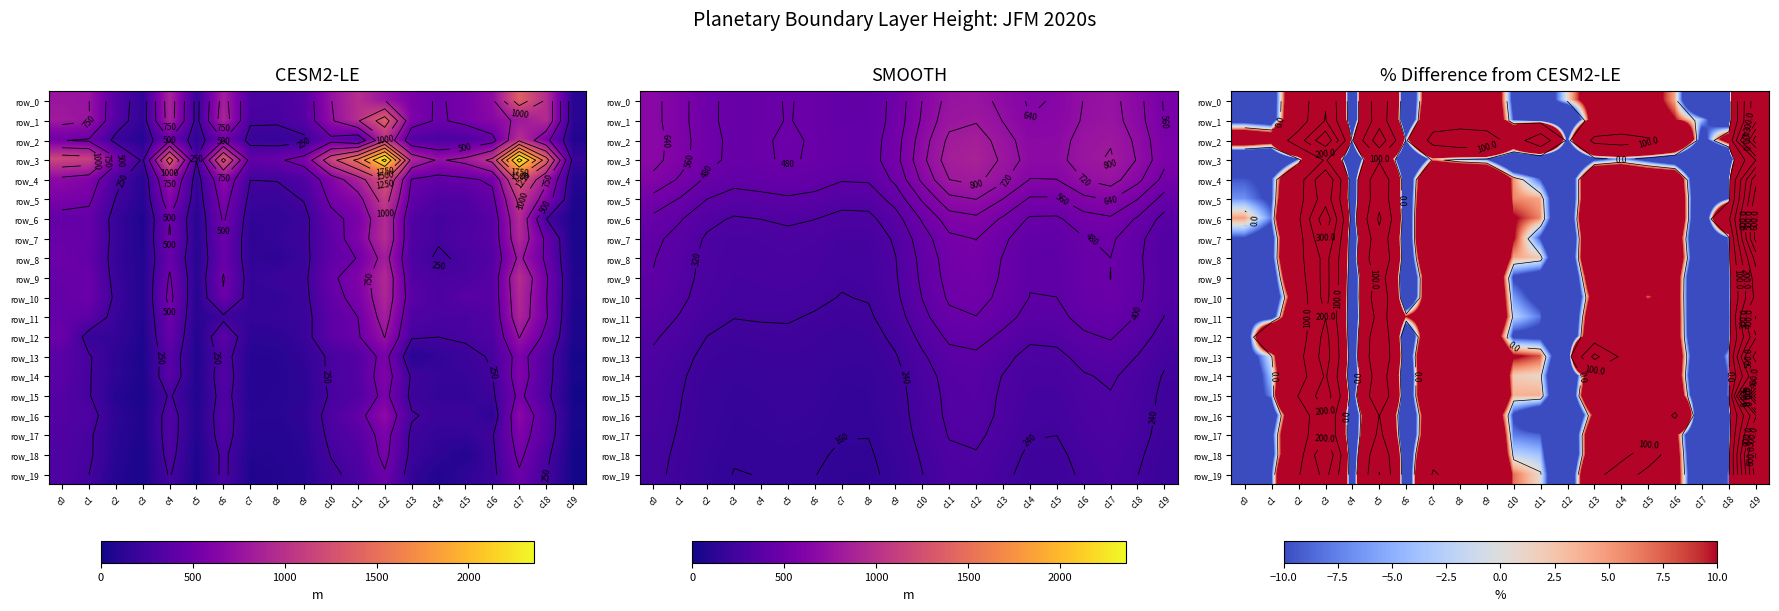

Reading right to left, transcribe all the data shown in this chart.

row_0: 372.6	-29.9	-45.7	4.3	17.1	31.1	21.3	0.5	-23.2	-13.5	39.7	49.7	44.1	-44.7	162.7	-47.2	194.2	41.1	-21.9	-14.5
row_1: 380.1	-29.3	-3.8	10.5	20.0	35.4	23.2	-42.7	-20.8	-9.4	43.8	58.3	60.6	-47.8	156.7	-46.4	205.6	47.2	-22.3	-17.9
row_2: 666.1	23.8	-18.9	79.1	113.3	131.7	120.0	-13.5	165.4	54.9	154.7	159.2	129.7	-5.2	267.6	-4.4	386.2	152.1	25.4	32.8
row_3: 200.7	-47.9	-65.6	-26.9	-15.5	-5.8	-15.0	-62.5	-45.9	-40.1	-9.3	-5.8	3.9	-64.4	90.3	-66.0	109.4	-9.9	-47.8	-43.0
row_4: 474.2	-16.7	-43.8	35.5	38.2	49.4	51.8	-35.8	-9.9	5.4	52.5	60.2	61.2	-36.0	175.0	-43.8	294.6	53.0	-11.5	-9.5
row_5: 548.4	-11.3	-39.1	39.4	64.0	71.9	50.9	-35.5	4.3	5.9	66.4	80.1	72.1	-36.2	171.5	-41.3	258.5	66.0	-11.4	-6.7
row_6: 614.7	84.9	-42.7	42.3	58.8	79.7	66.0	-34.8	5.9	10.9	83.4	90.6	87.8	-38.8	215.8	-35.0	372.0	86.2	-7.6	4.8
row_7: 630.3	-7.5	-46.4	30.8	29.1	61.4	55.0	-42.0	-10.0	11.1	54.0	55.1	92.4	-40.2	164.2	-44.6	295.8	63.5	-17.1	-9.8
row_8: 435.8	-10.5	-39.8	33.5	48.2	77.7	53.9	-35.8	2.1	4.6	55.0	91.8	65.9	-39.4	187.4	-39.4	233.4	69.1	-16.5	-16.4
row_9: 350.9	-20.3	-50.2	24.5	37.2	43.4	36.0	-43.7	-15.0	-10.8	45.3	26.3	44.5	-47.9	140.9	-48.0	237.1	54.2	-24.8	-13.0
row_10: 330.6	-18.6	-48.8	23.0	7.2	32.7	20.3	-43.9	-13.0	-6.2	46.9	47.3	46.1	-47.7	167.4	-53.2	235.5	32.3	-29.8	-13.3
row_11: 511.1	-24.9	-50.0	24.8	31.8	29.1	34.7	-43.7	-8.0	-2.4	48.5	26.8	33.6	10.2	134.4	-48.9	198.1	47.1	-19.9	-18.3
row_12: 386.6	-18.9	-46.4	23.8	24.4	33.7	44.3	-43.1	-12.7	-11.8	35.3	56.8	55.8	-45.1	179.6	-49.0	233.0	43.0	64.0	-30.1
row_13: 673.0	-3.9	-37.7	28.8	49.9	82.0	227.8	-32.5	8.0	11.4	50.0	70.3	74.3	-36.6	188.2	-43.8	245.4	67.8	-0.3	-18.7
row_14: 406.5	-8.5	-45.4	27.8	50.1	47.6	37.9	-40.8	1.0	2.0	55.3	67.0	77.1	-44.4	155.0	-49.0	211.2	50.8	-3.7	-21.8
row_15: 1077.2	-7.1	-42.5	36.8	60.0	59.7	51.2	-37.3	3.9	3.7	66.5	48.7	75.6	-41.4	177.9	-31.8	258.0	104.6	-6.9	-19.0
row_16: 389.8	-26.0	-53.4	113.1	17.3	25.3	14.4	-49.8	-20.8	-10.9	39.6	43.8	48.7	-46.8	101.1	-45.0	182.0	43.3	-23.5	-19.1
row_17: 548.7	-26.2	-50.2	17.4	42.1	51.6	35.9	-42.4	-8.9	-7.7	53.0	71.8	51.0	-46.8	120.8	-46.8	183.7	54.7	-14.7	-17.2
row_18: 711.3	-14.3	-47.9	22.2	171.1	64.0	35.5	-43.1	-3.8	-2.2	54.2	62.4	78.1	-41.5	178.9	-45.7	299.1	58.6	-17.1	-16.8
row_19: 644.7	-7.5	-42.5	23.0	55.0	170.2	57.9	-37.7	0.6	6.9	65.4	72.1	107.2	-44.3	203.0	-39.1	229.9	94.6	-11.4	-17.8